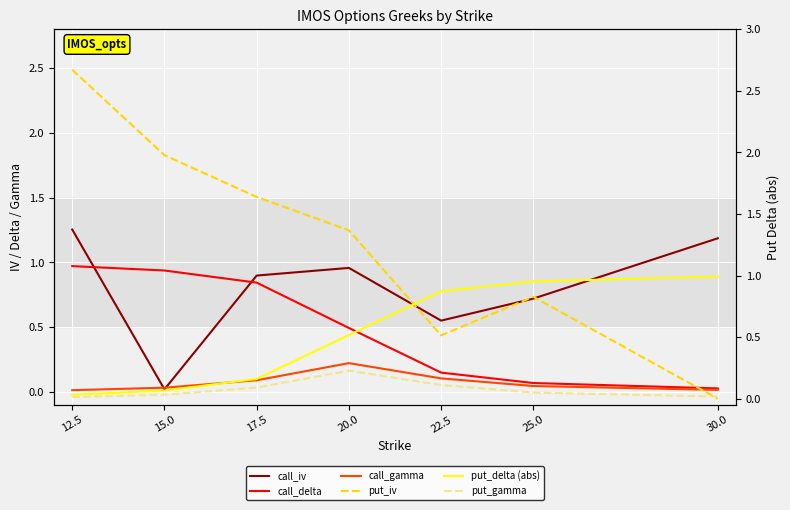

What is the label of the 5th point from the right?

17.5